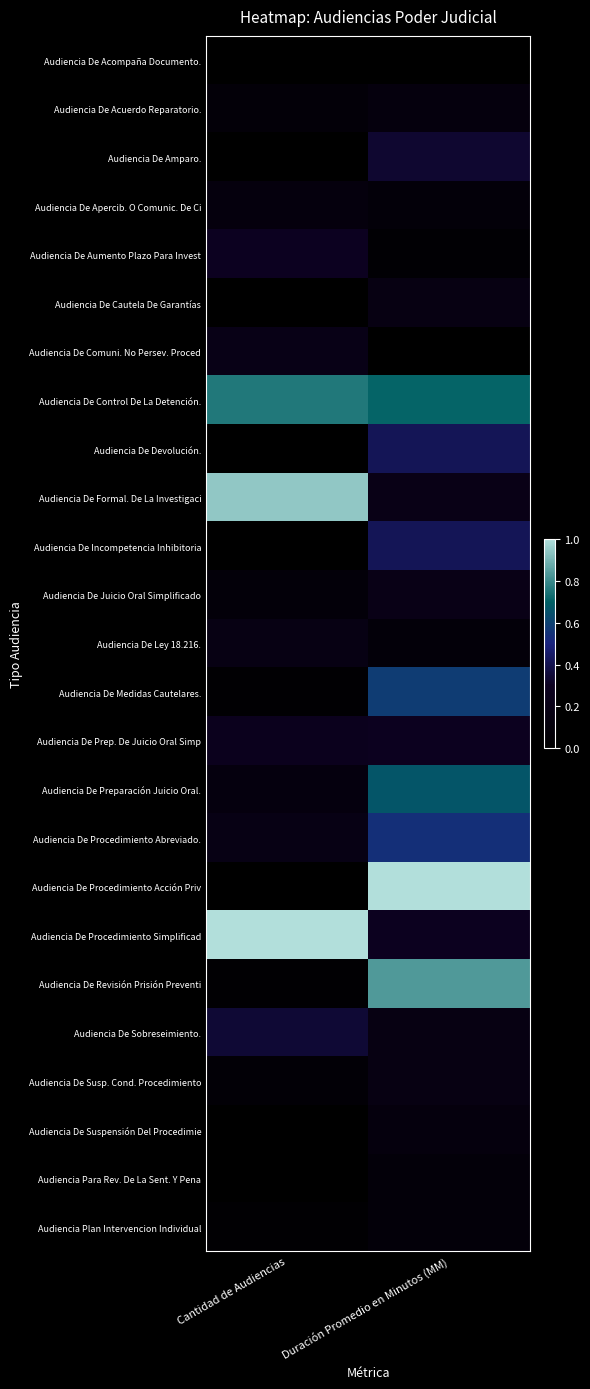

What is the greatest value displayed?

1.0